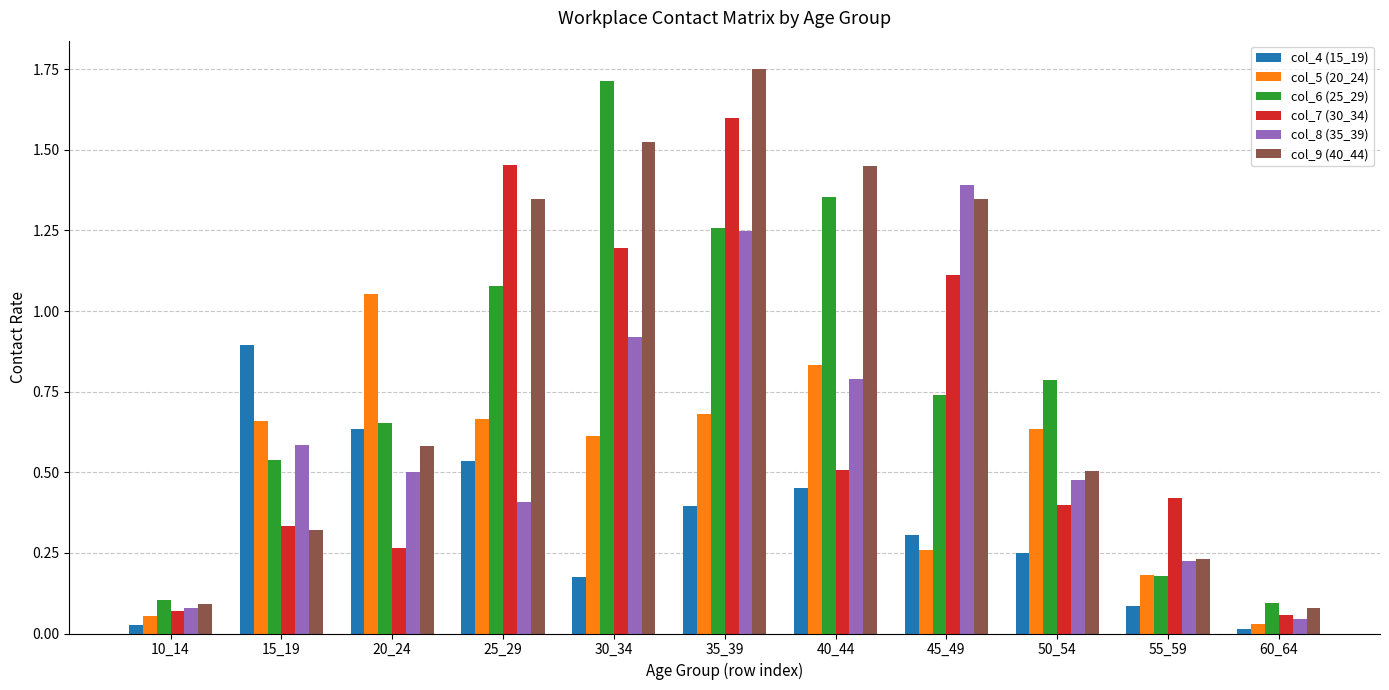

Rank the series at 45_49 from highest to lowest value.

col_8 (35_39), col_9 (40_44), col_7 (30_34), col_6 (25_29), col_4 (15_19), col_5 (20_24)